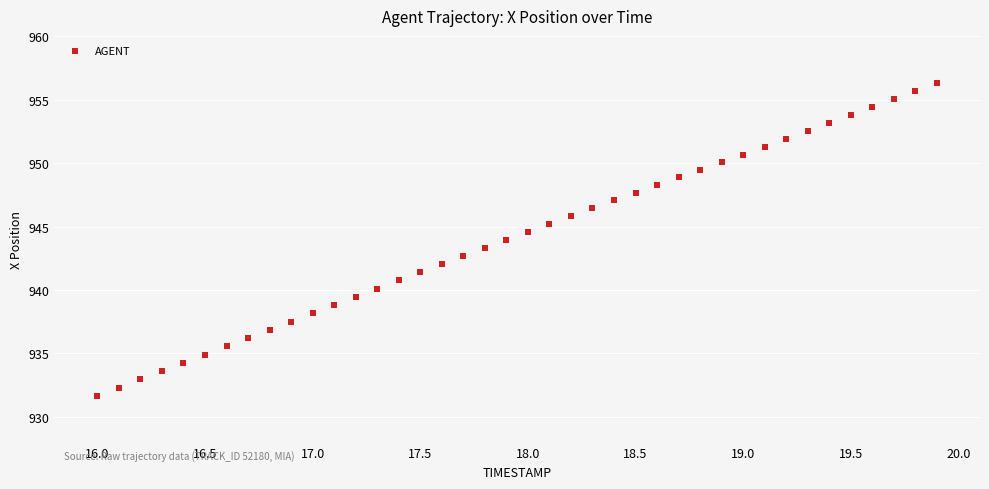

What is the range of Y values (max minus min)?

24.7